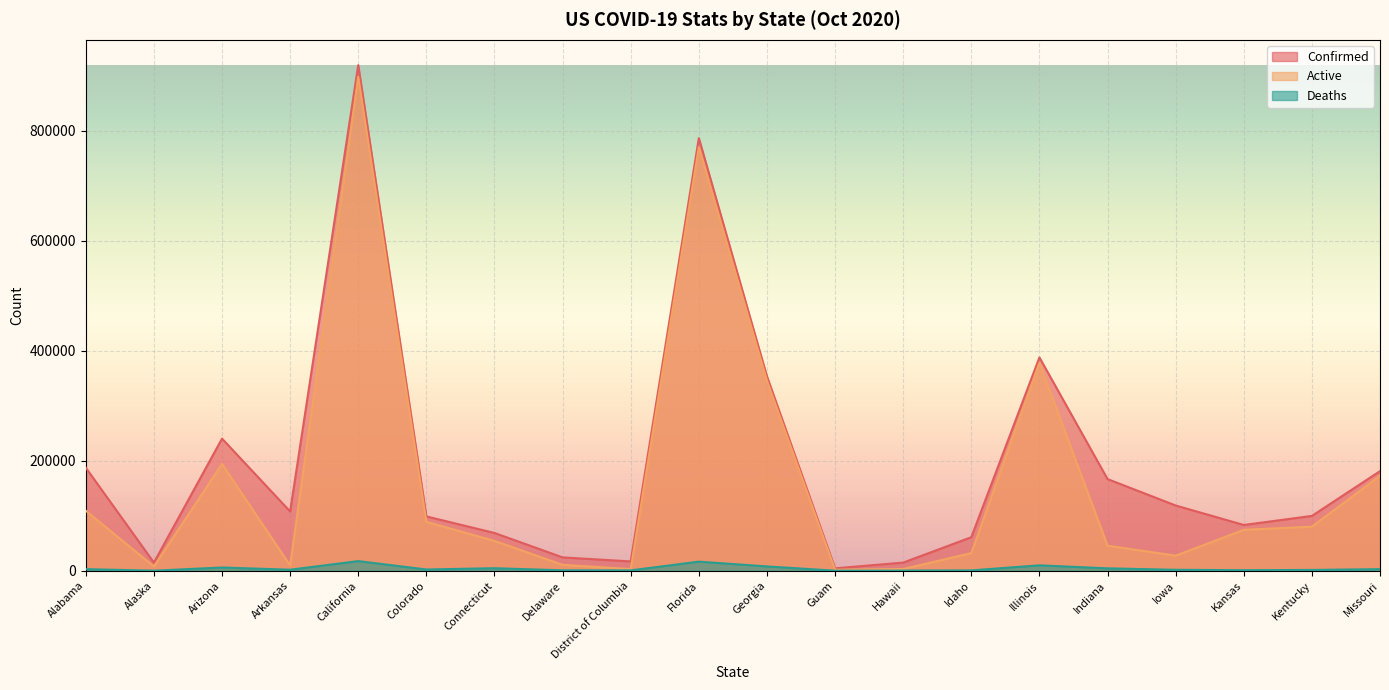

What is the maximum value shown in the chart?

918894